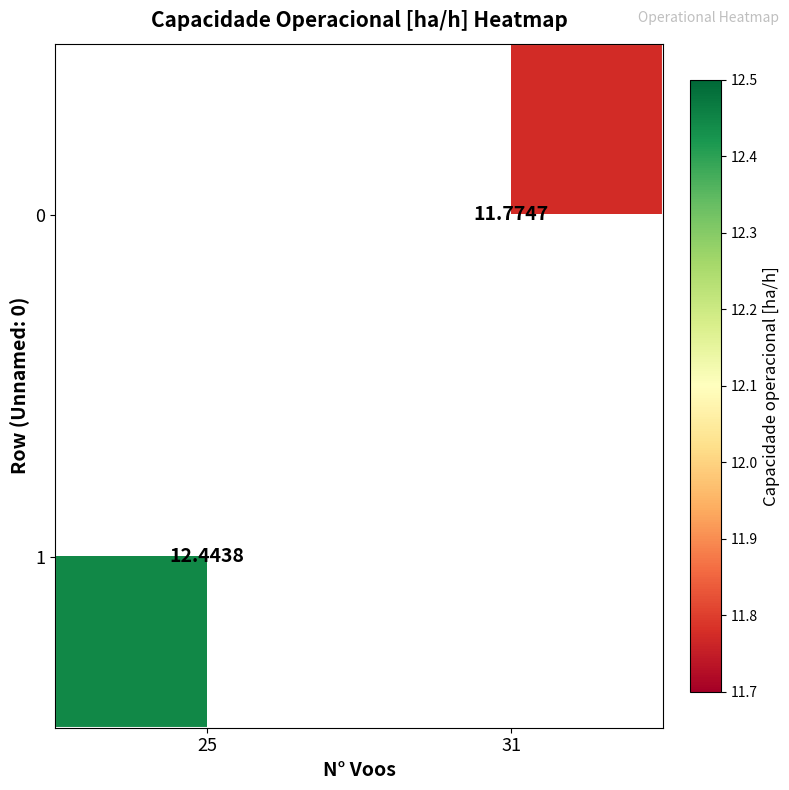

True or false: 1 has a value of 12.4 at 25.

True